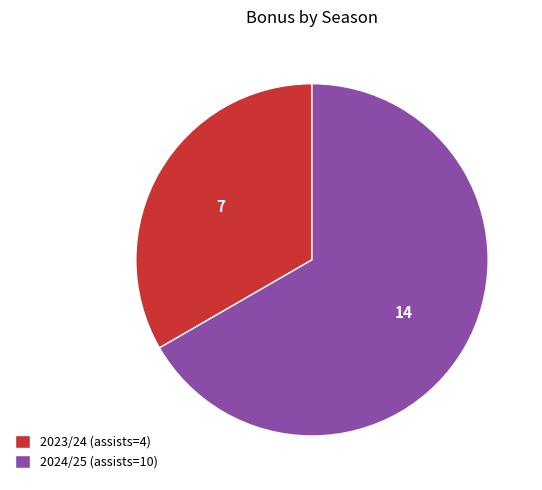

Is the sum of 2024/25 (assists=10) and 2023/24 (assists=4) greater than half?

Yes